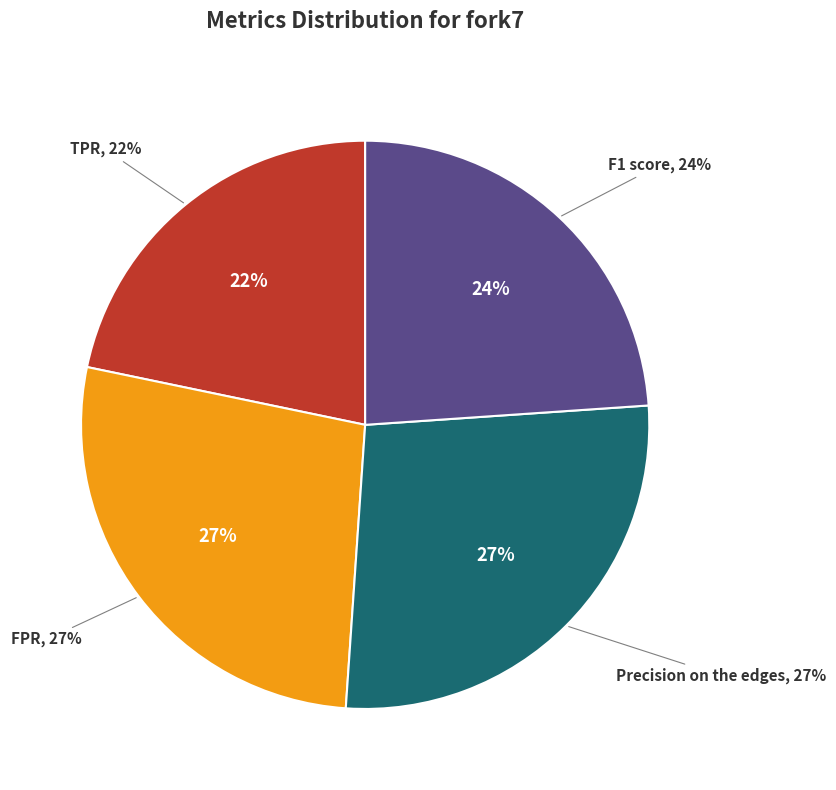

True or false: TPR accounts for 22% of the total.

True